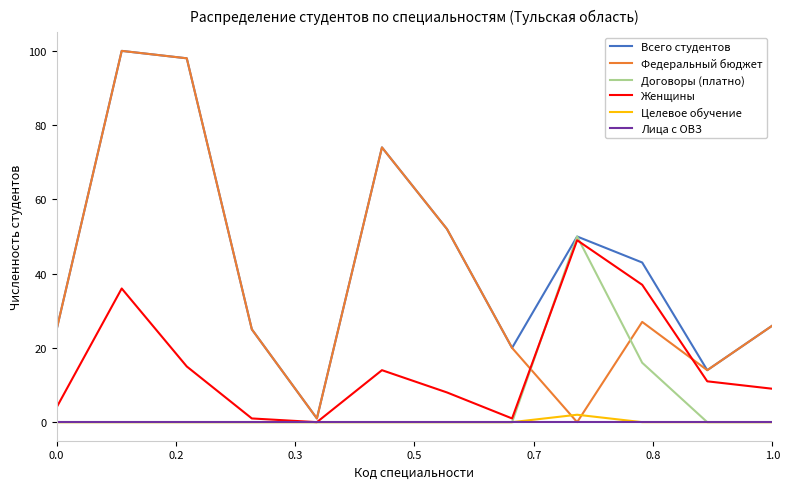

What is the difference between the maximum and minimum values in the Федеральный бюджет series?

100